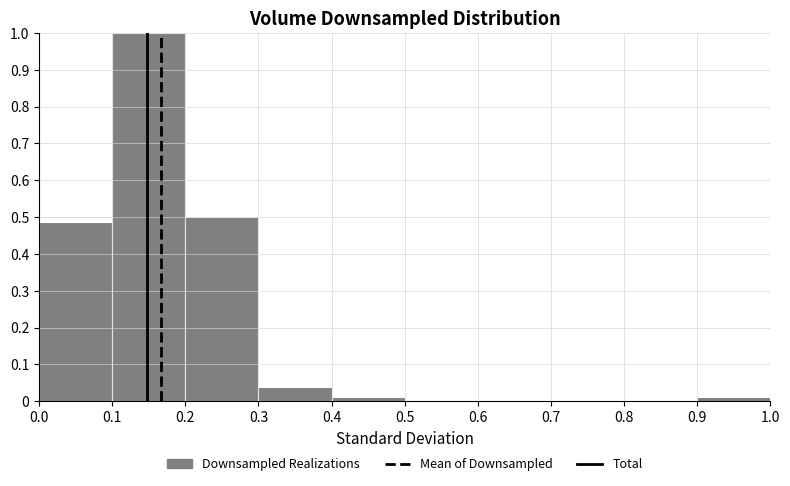

Reading left to right, list every bar in this chart as the range it spans on the x-axis followed by its height. The values are not printed on the chart, so give them approximately, as read against the axis.

0.0 to 0.1: 0.49
0.1 to 0.2: 1.00
0.2 to 0.3: 0.50
0.3 to 0.4: 0.04
0.4 to 0.5: 0.01
0.5 to 0.6: 0
0.6 to 0.7: 0
0.7 to 0.8: 0
0.8 to 0.9: 0
0.9 to 1.0: 0.01